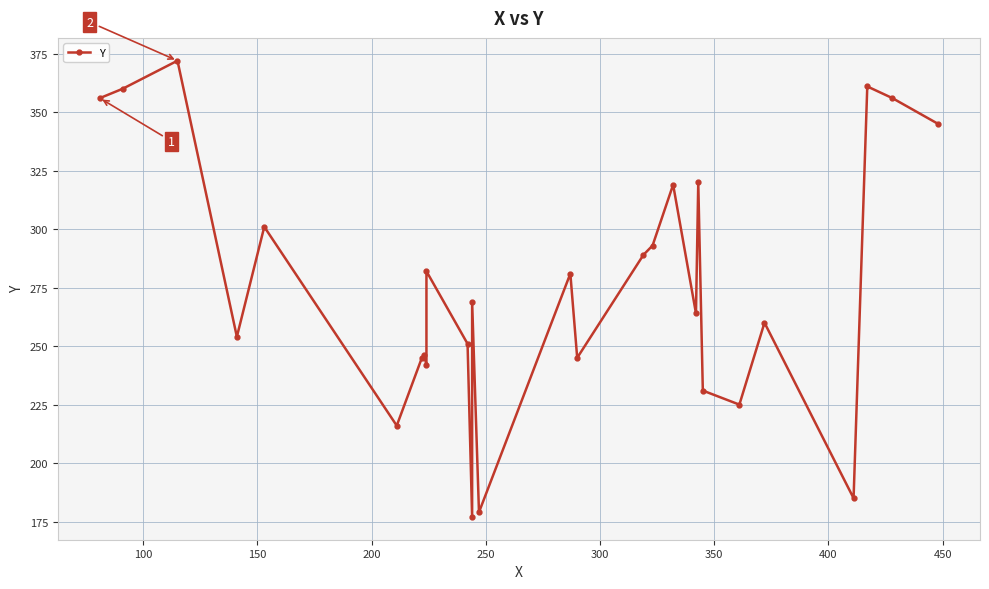

How many lines are shown in the chart?

1